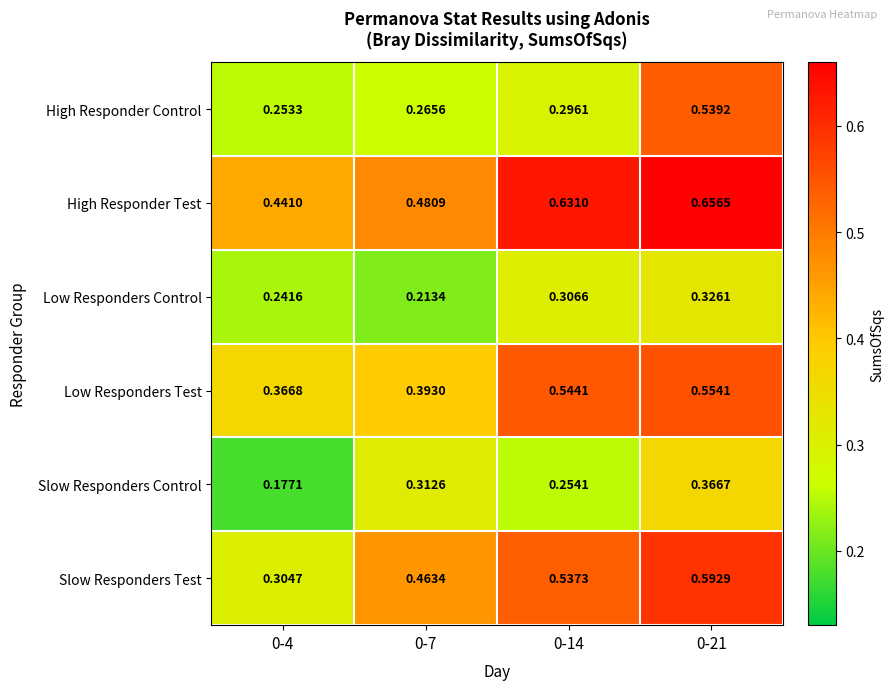

Is the value of High Responder Control at 0-7 greater than the value of Low Responders Control at 0-7?

Yes